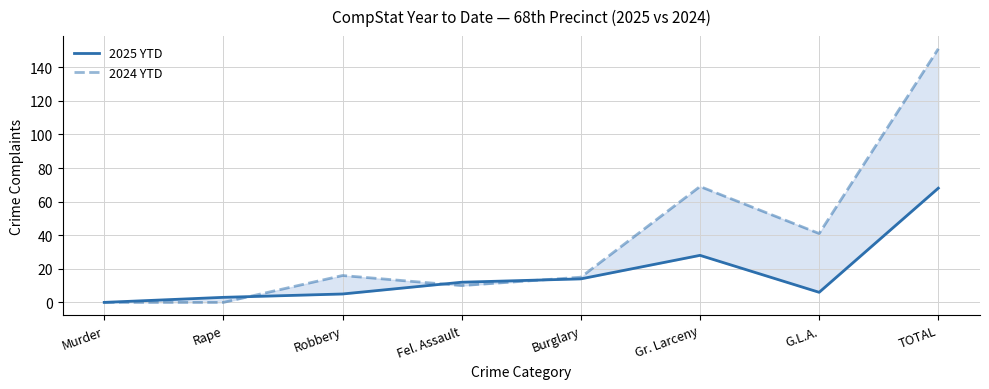

At how many categories does at least one series exceed 114?

1